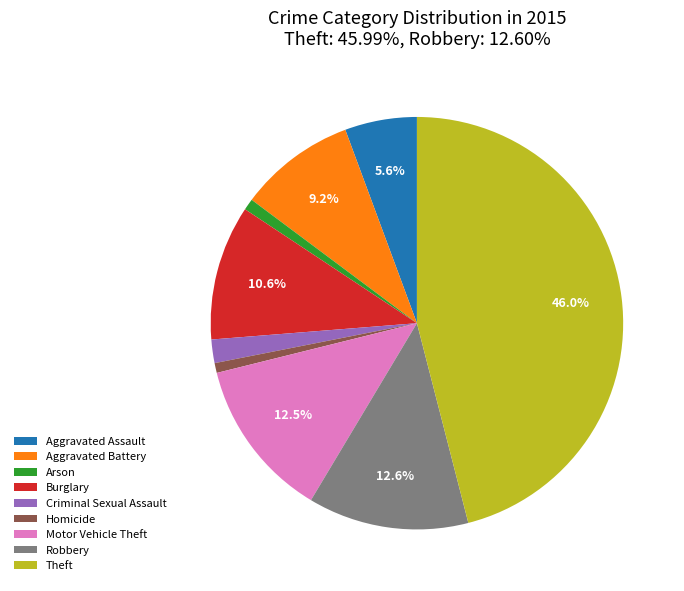

Is there any slice that represents more than half of the pie?

No